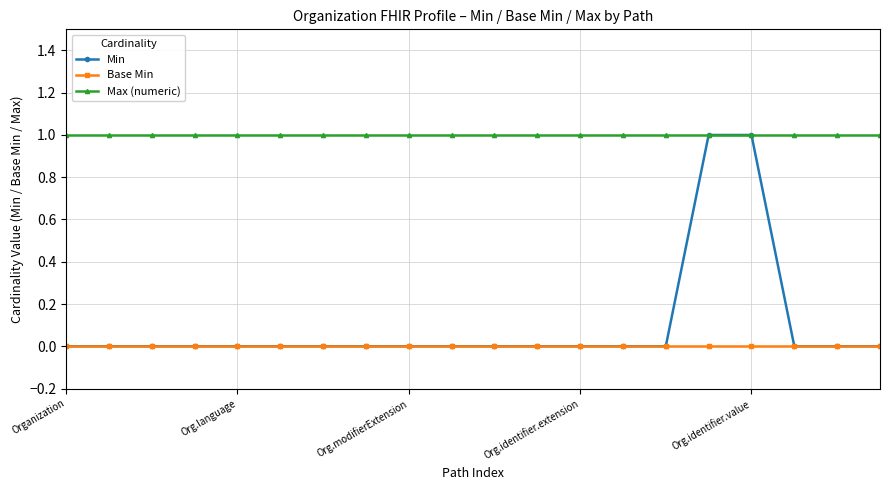

Which series has the largest range (max minus min)?

Min